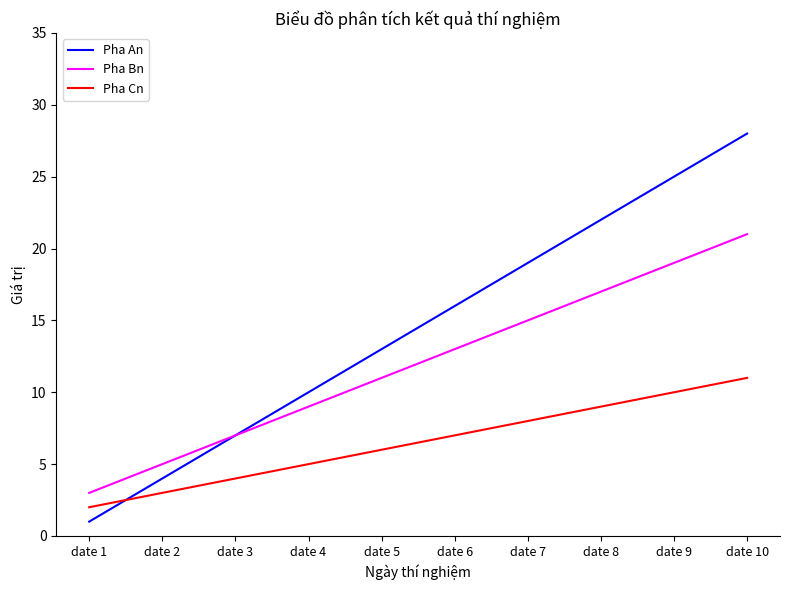

What is the sum of the Pha An values at date 6 and date 1?

17